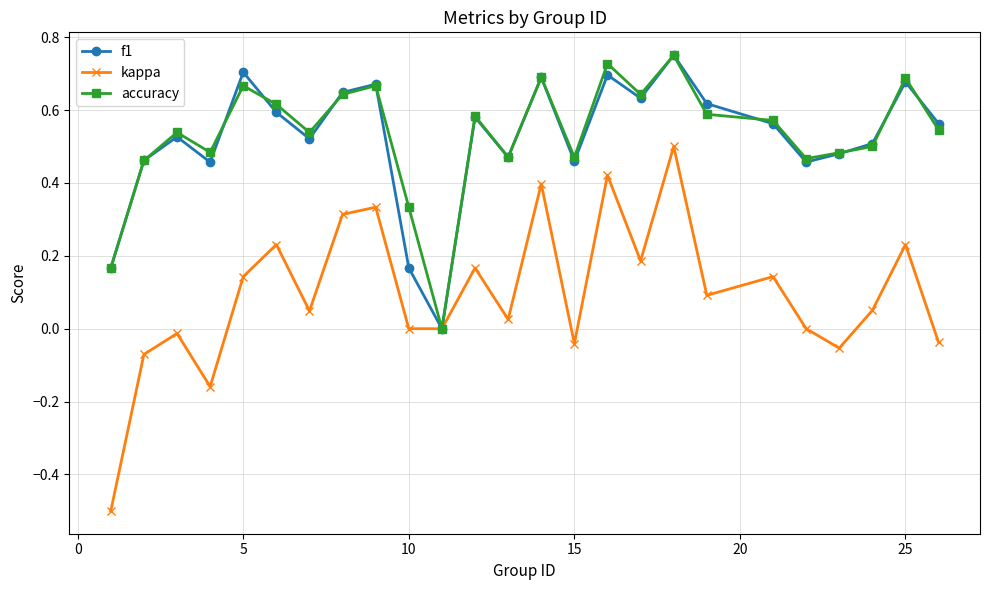

Which series has the widest spread of values?

kappa